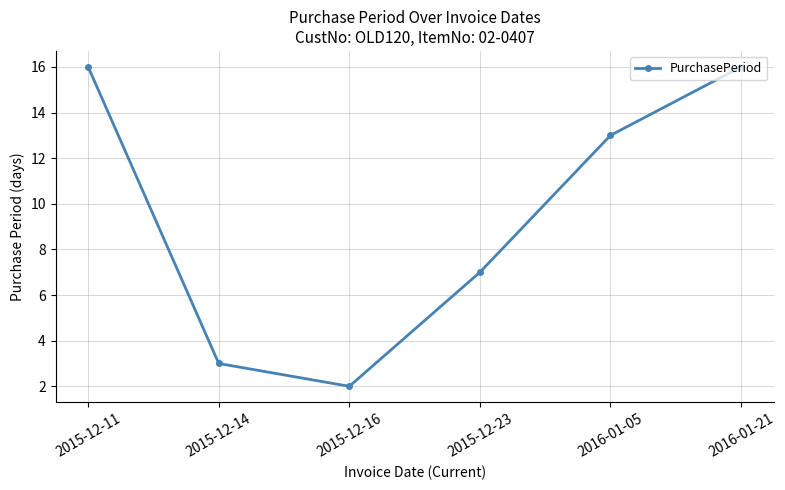

What is the label of the 2nd point from the left?

2015-12-14